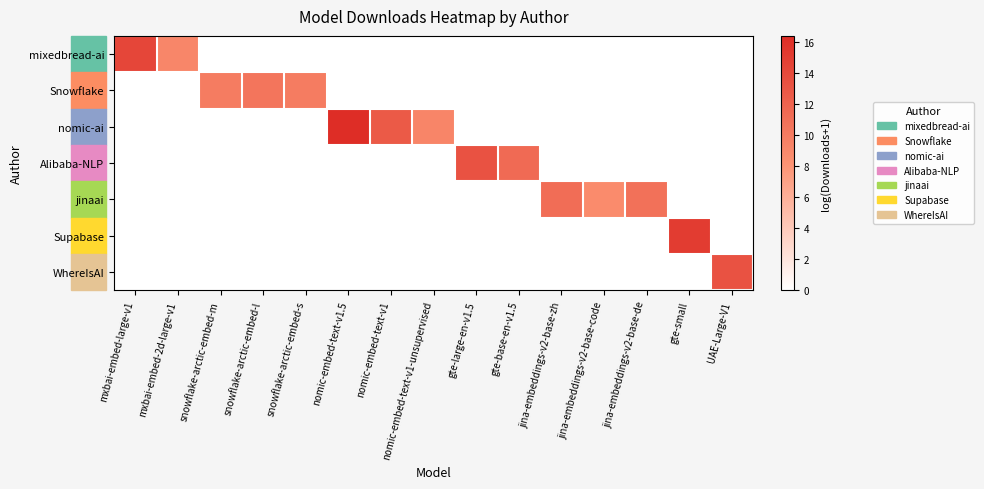

What is the spread (max minus min) of values at UAE-Large-V1?

13.3